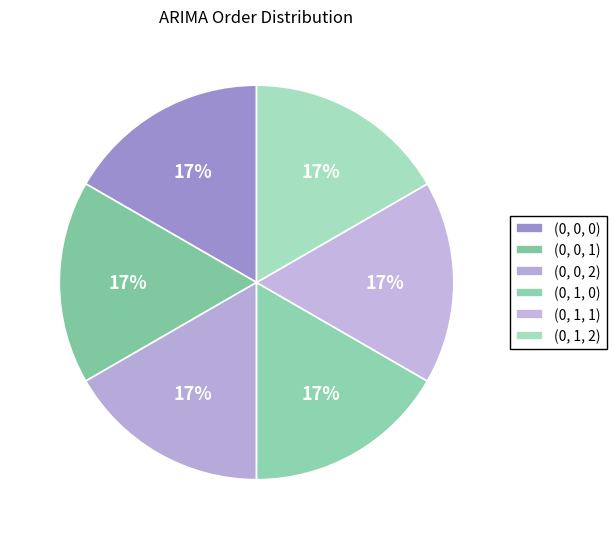

The (0, 1, 1) slice represents 1% of the pie. True or false?

False